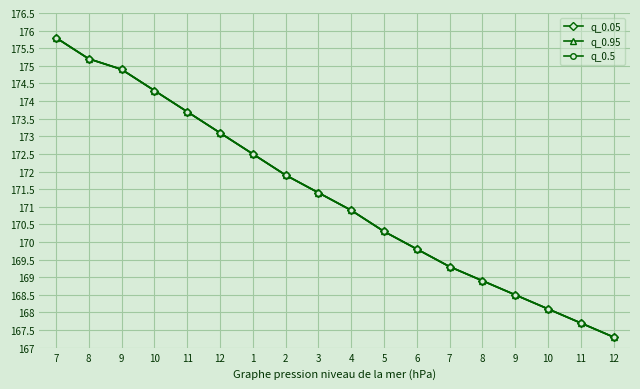

Does the chart have visible grid lines?

Yes